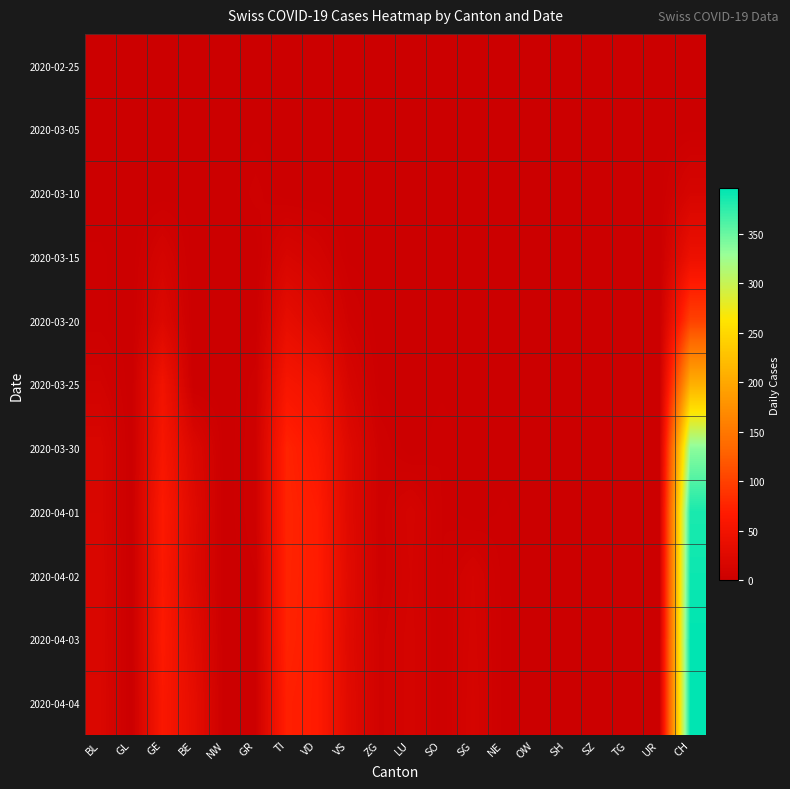

How many distinct data groups are displayed?

11